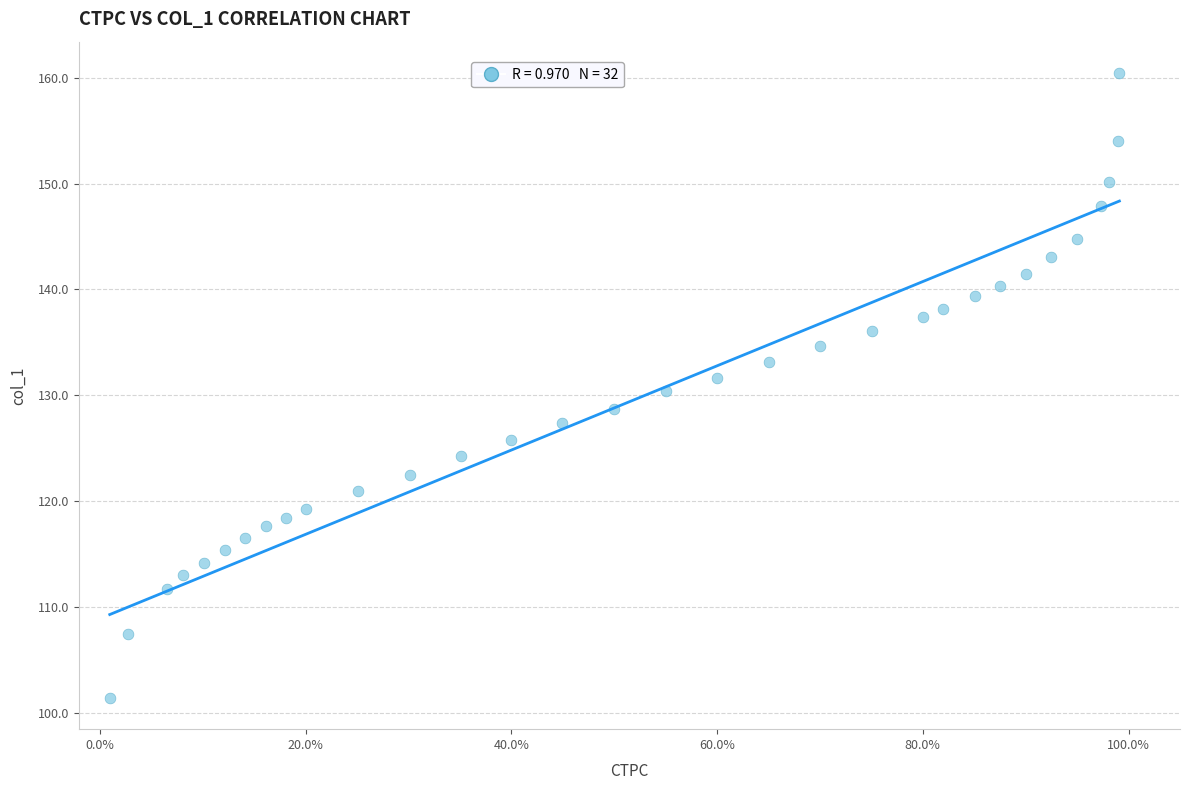

What is the range of Y values (max minus min)?

59.0